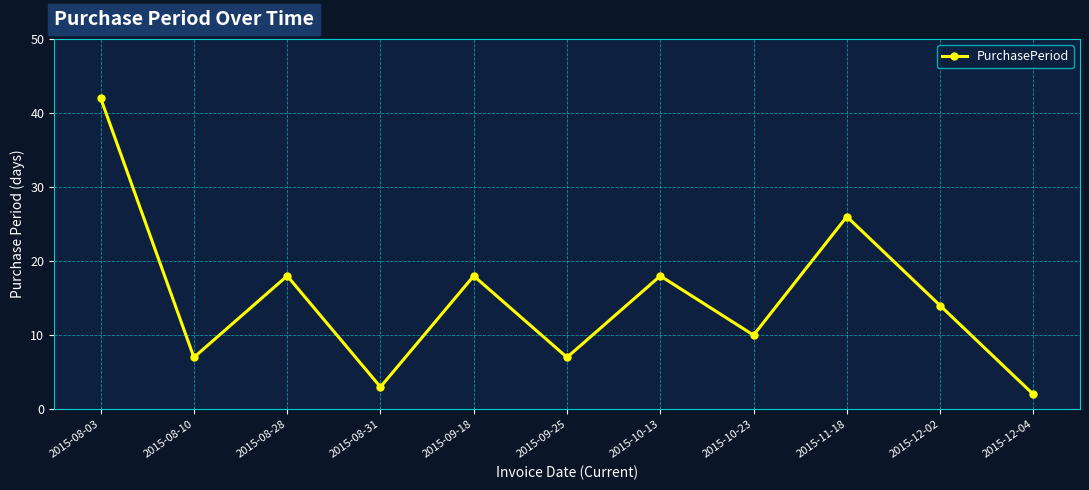

What is the sum of the values at 2015-08-03 and 2015-12-02?

56